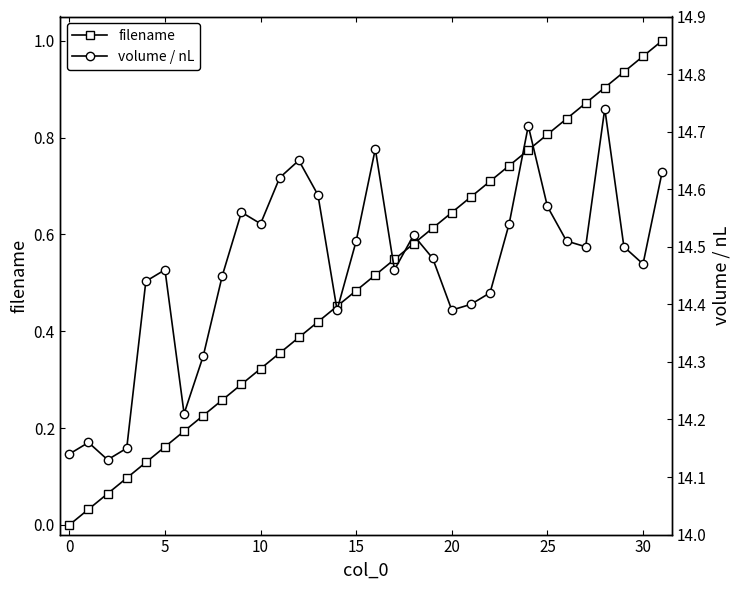

True or false: volume / nL and filename cross at least once.

False